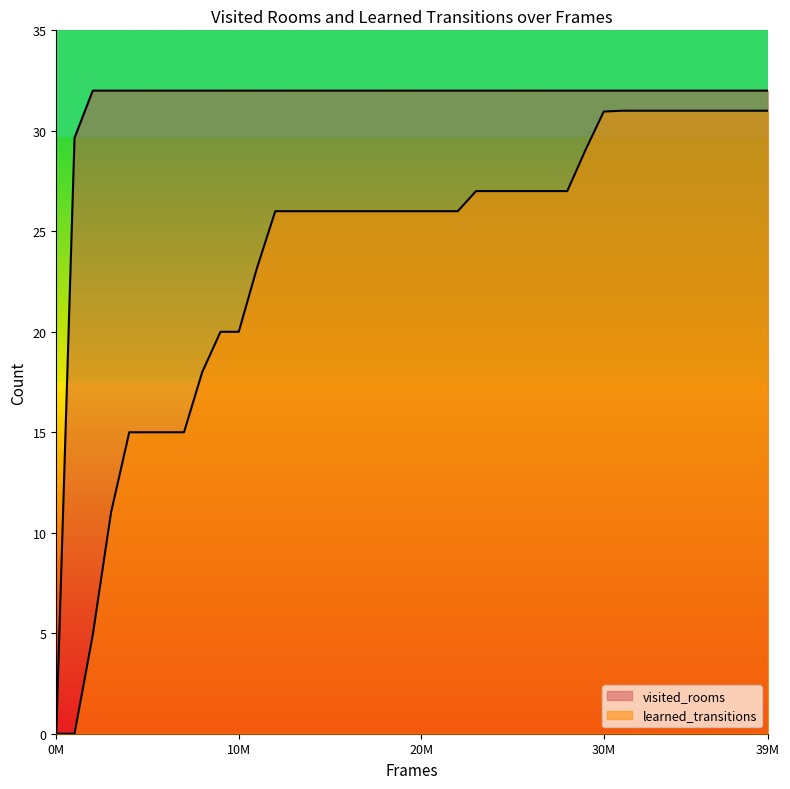

True or false: visited_rooms has more than 1 interior local peaks.

False